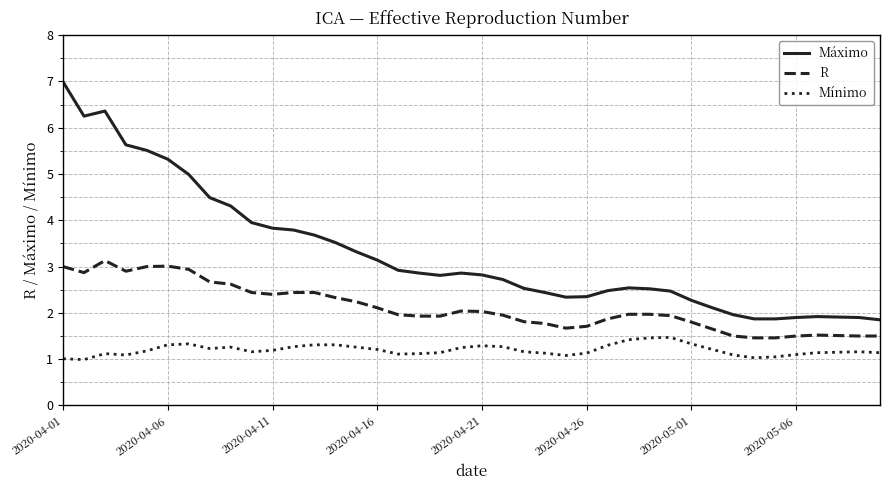

Which series has the largest total across all categories?

Máximo